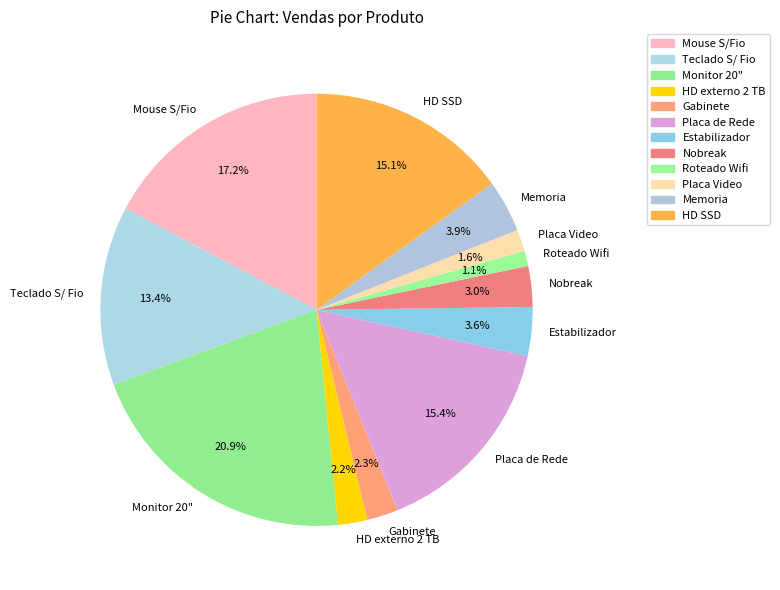

To the nearest percent, what is the average slice percentage?

8%